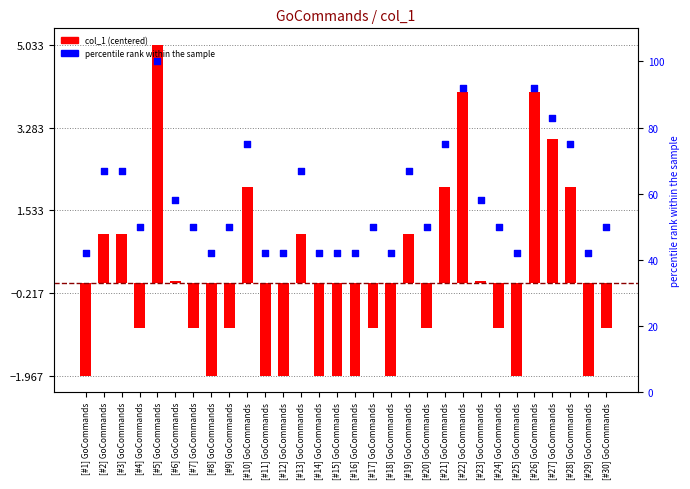

Which series reaches the maximum Y coordinate?

percentile rank within the sample